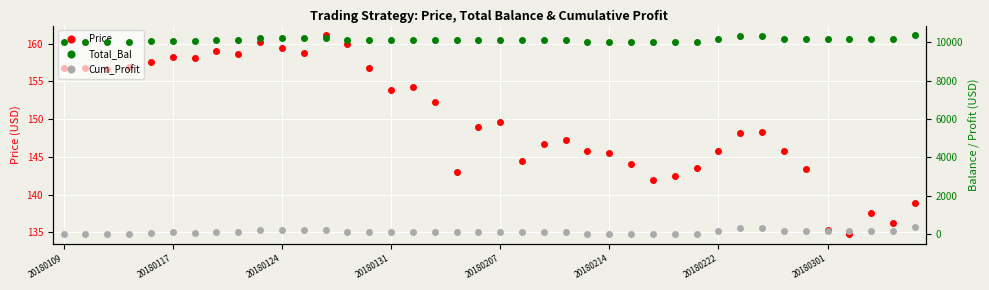

True or false: Price has more than 2 points higher than both neighbors.

True